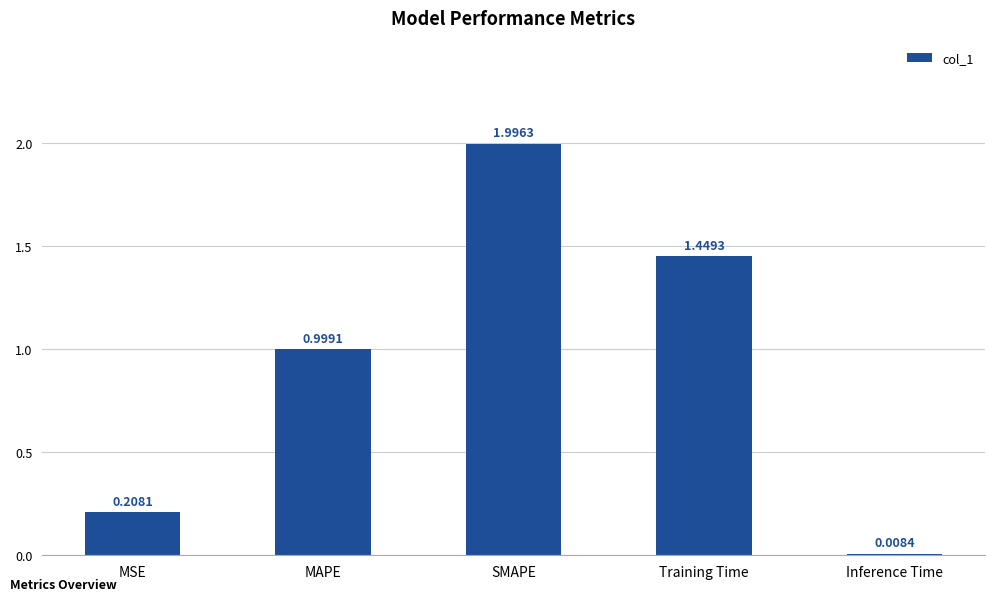

How many bars are there in total?

5